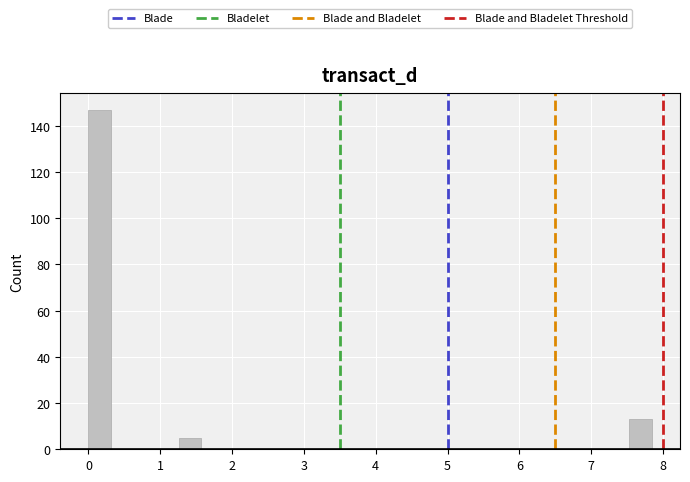

Read against the x-axis, roughly where is the centre of the tallest bar?

0.2